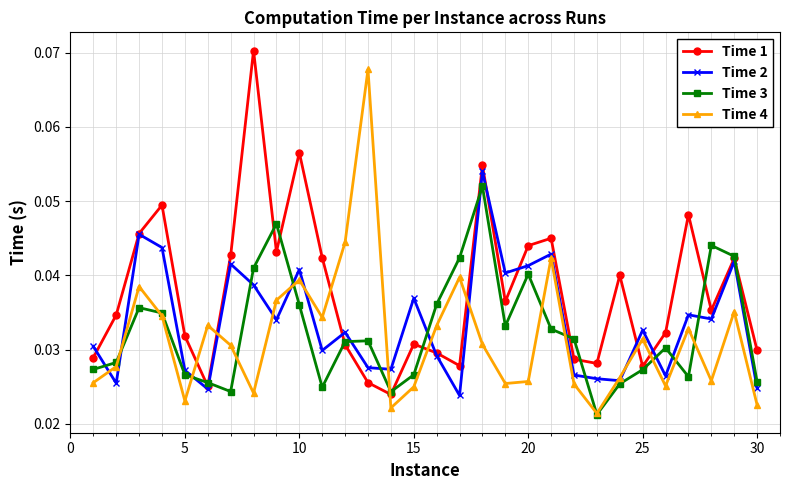

Which series has the largest total across all categories?

Time 1